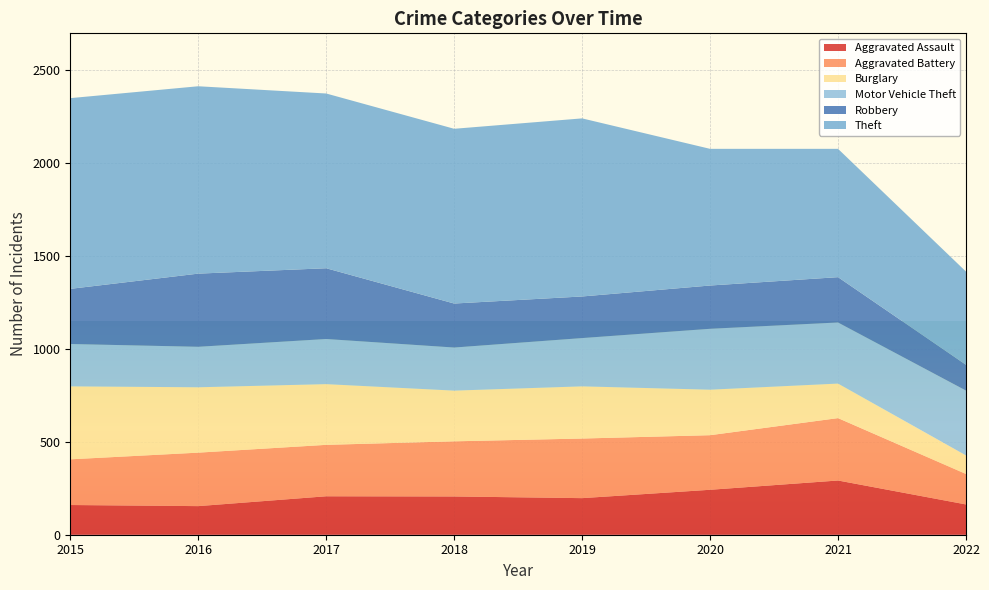

Reading left to right, transcribe all the data shown in this chart.

Aggravated Assault: 160	154	207	206	197	242	292	163
Aggravated Battery: 246	288	277	297	321	294	336	164
Burglary: 393	352	327	273	281	245	186	100
Motor Vehicle Theft: 228	218	243	232	260	328	329	349
Robbery: 297	394	381	237	224	233	244	139
Theft: 1027	1009	941	941	959	736	691	502